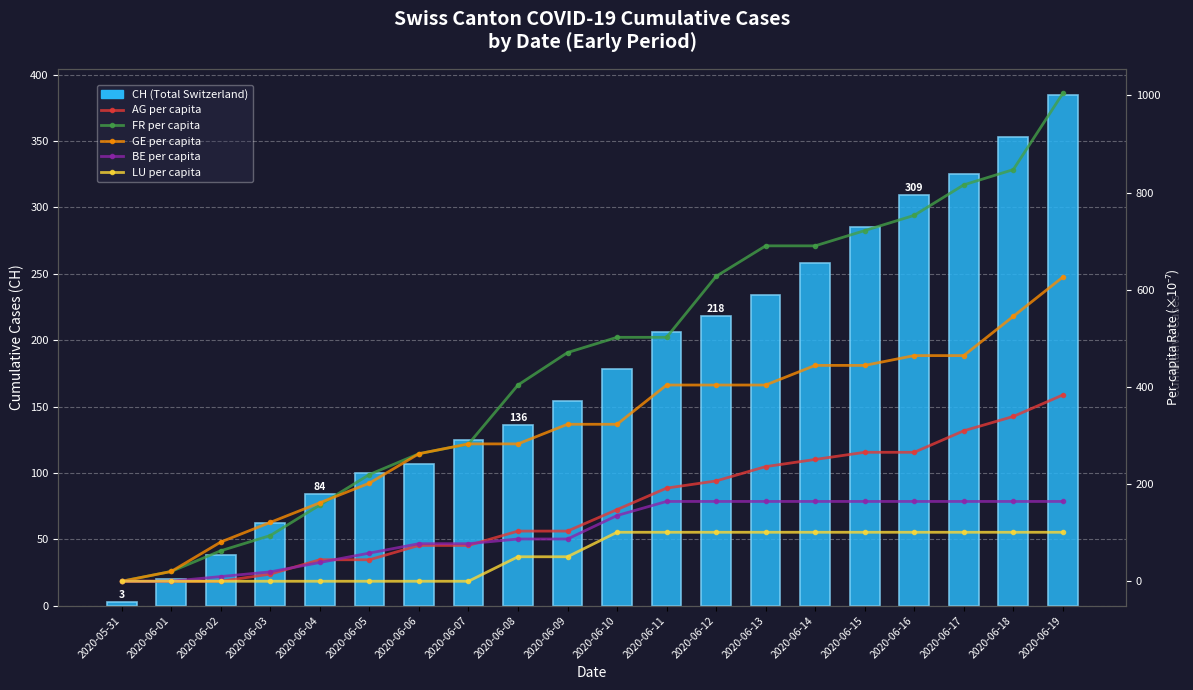

Which series has the largest range (max minus min)?

FR per capita